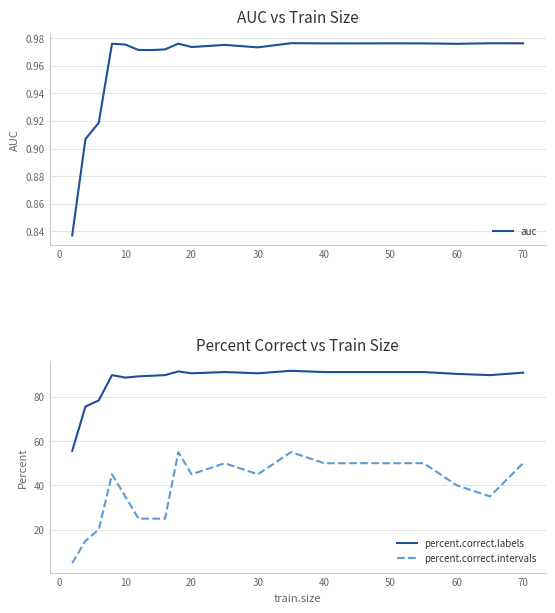

The percent.correct.labels series shows 28.0 at 20. True or false?

False